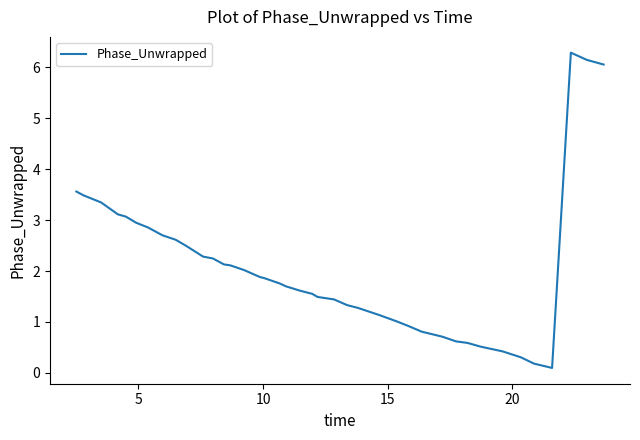

What is the sum of all values?

82.7